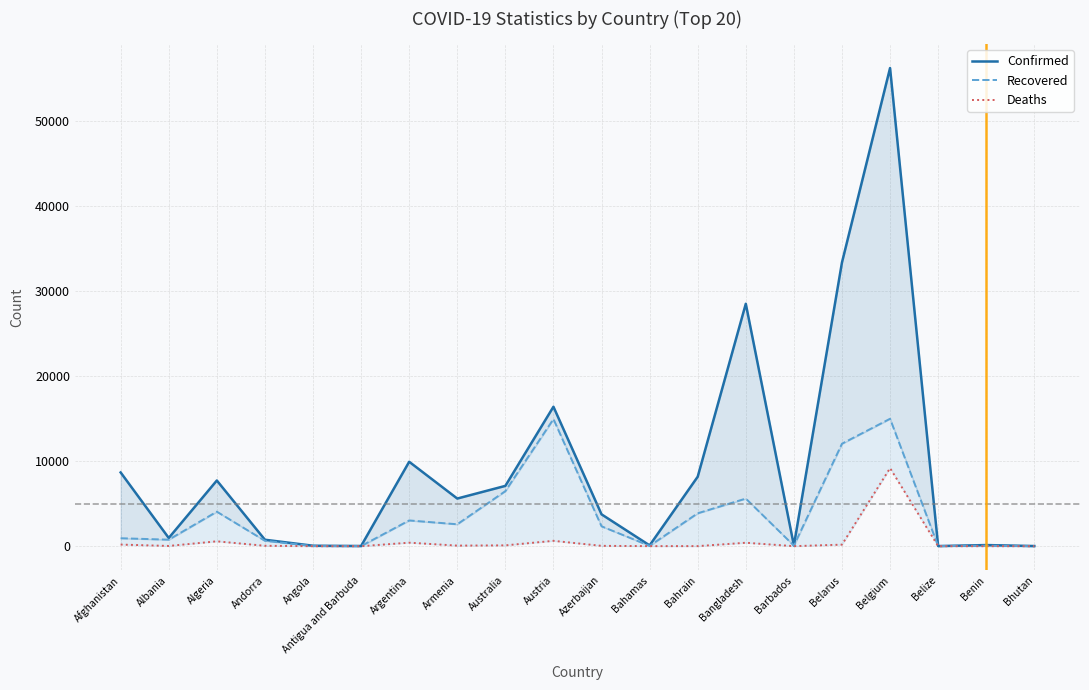

How many data points in Deaths are above 51?

9